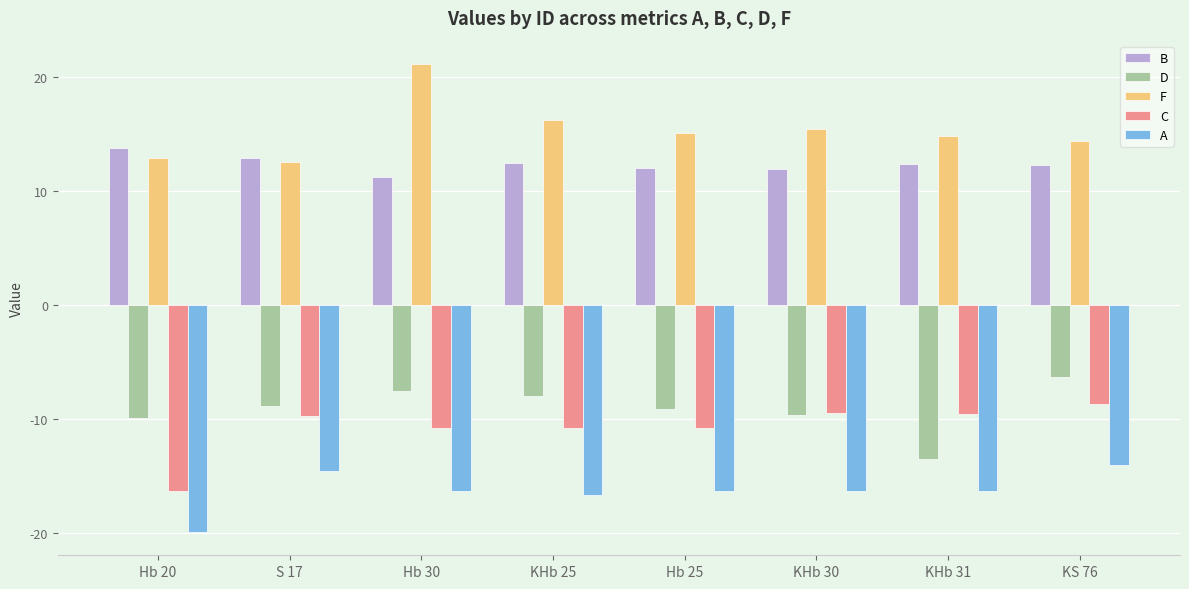

Is the value of D at Hb 25 greater than the value of B at Hb 30?

No